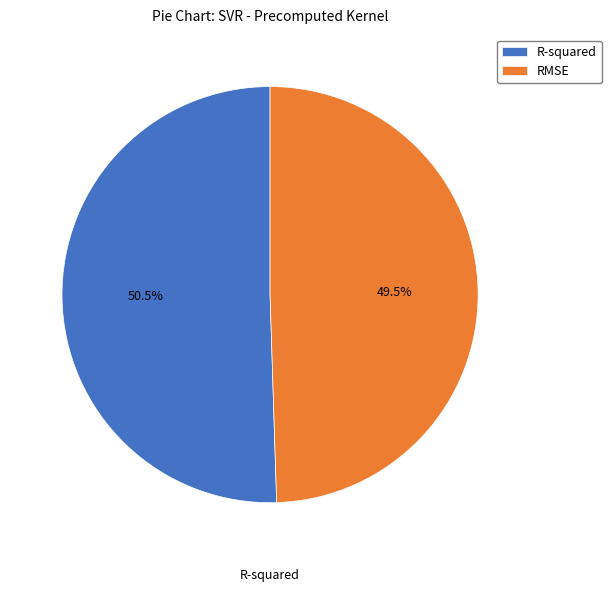

Which has a higher value, RMSE or R-squared?

R-squared